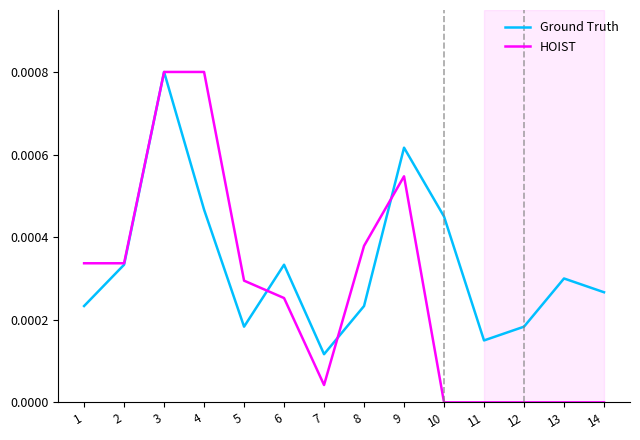

Which category has the lowest value in the Ground Truth series?

7